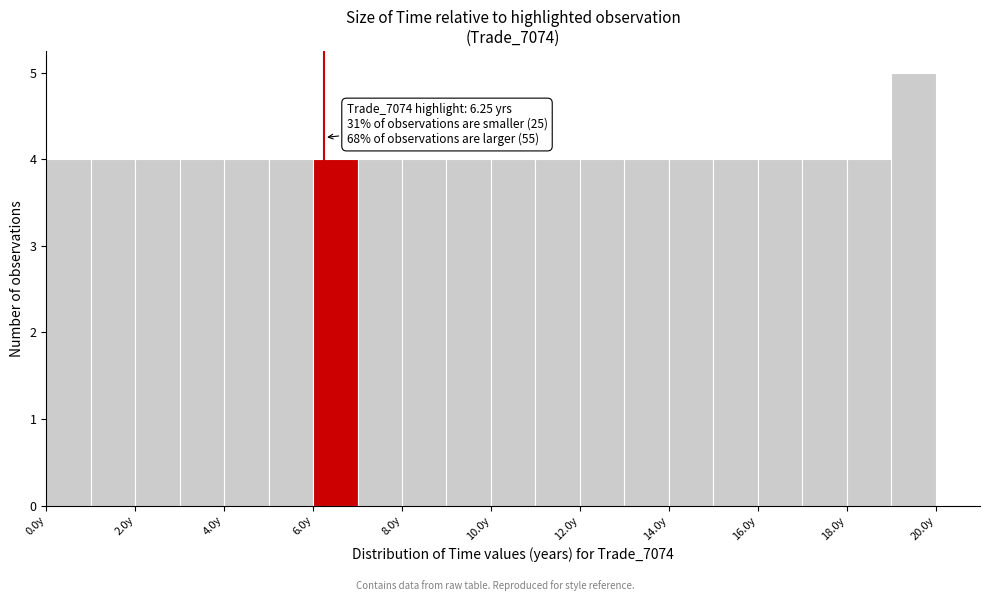

Which range on the x-axis has the tallest bar?

19 to 20